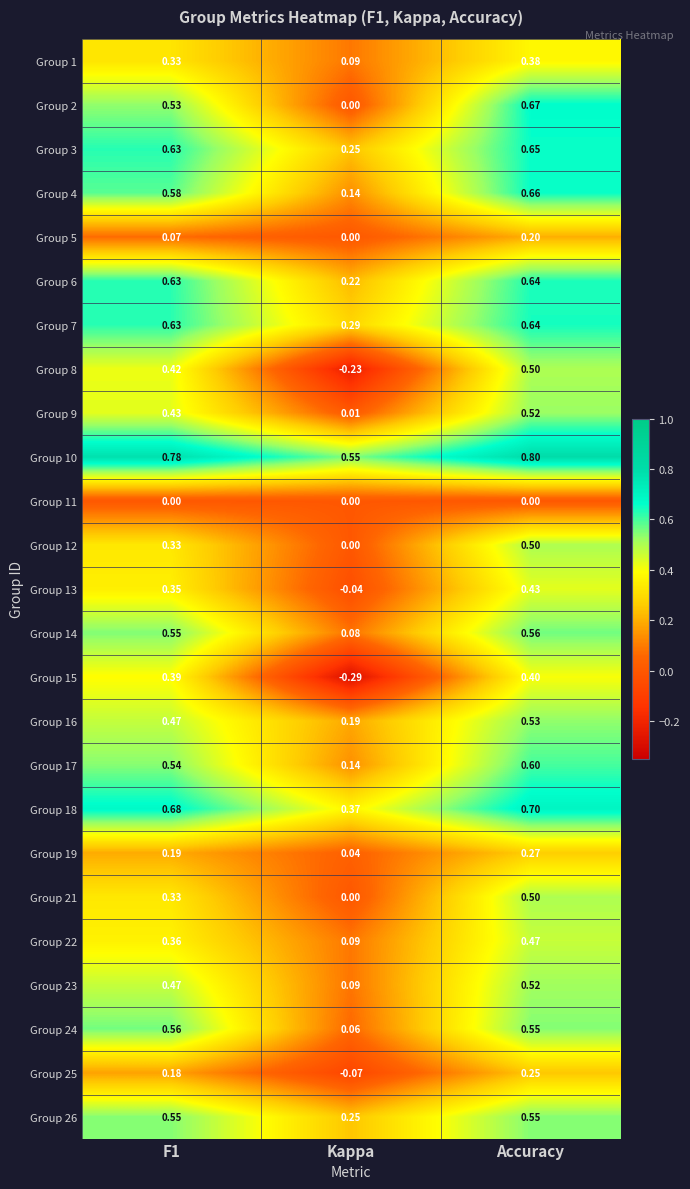

At which category is the sum across all series the highest?

Accuracy